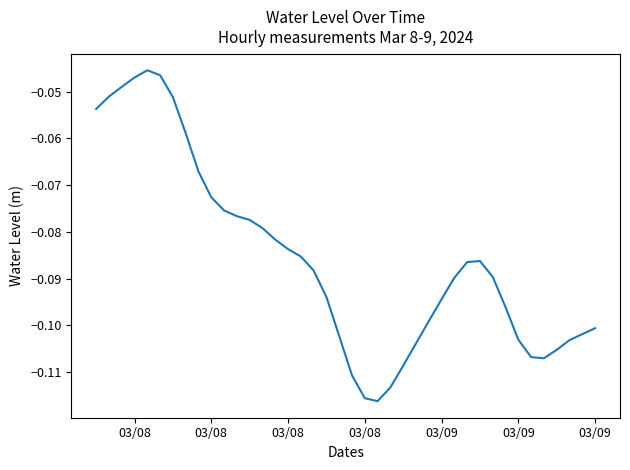

Reading right to left, what are all the values shown in this chart?

-0.1	-0.1	-0.1	-0.1	-0.1	-0.1	-0.1	-0.1	-0.1	-0.1	-0.1	-0.1	-0.1	-0.1	-0.1	-0.1	-0.1	-0.1	-0.1	-0.1	-0.1	-0.1	-0.1	-0.1	-0.1	-0.1	-0.1	-0.1	-0.1	-0.1	-0.1	-0.1	-0.1	-0.1	-0.0	-0.0	-0.0	-0.0	-0.1	-0.1